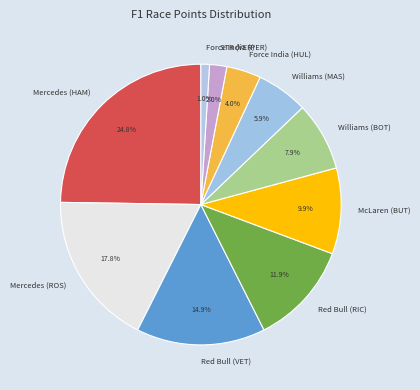

Is there any slice that represents more than half of the pie?

No